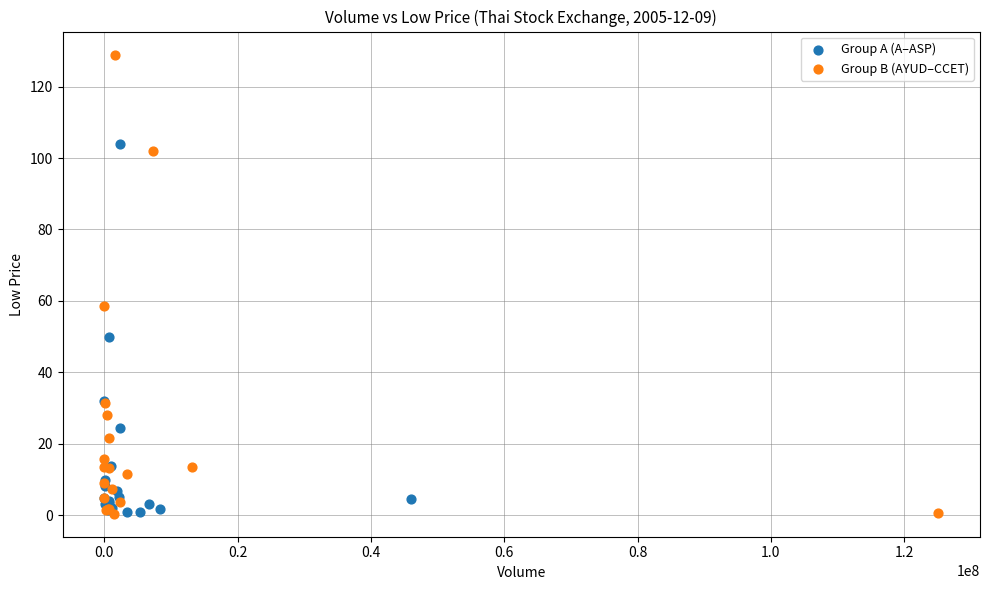

Which series contains the highest Y value?

Group B (AYUD–CCET)